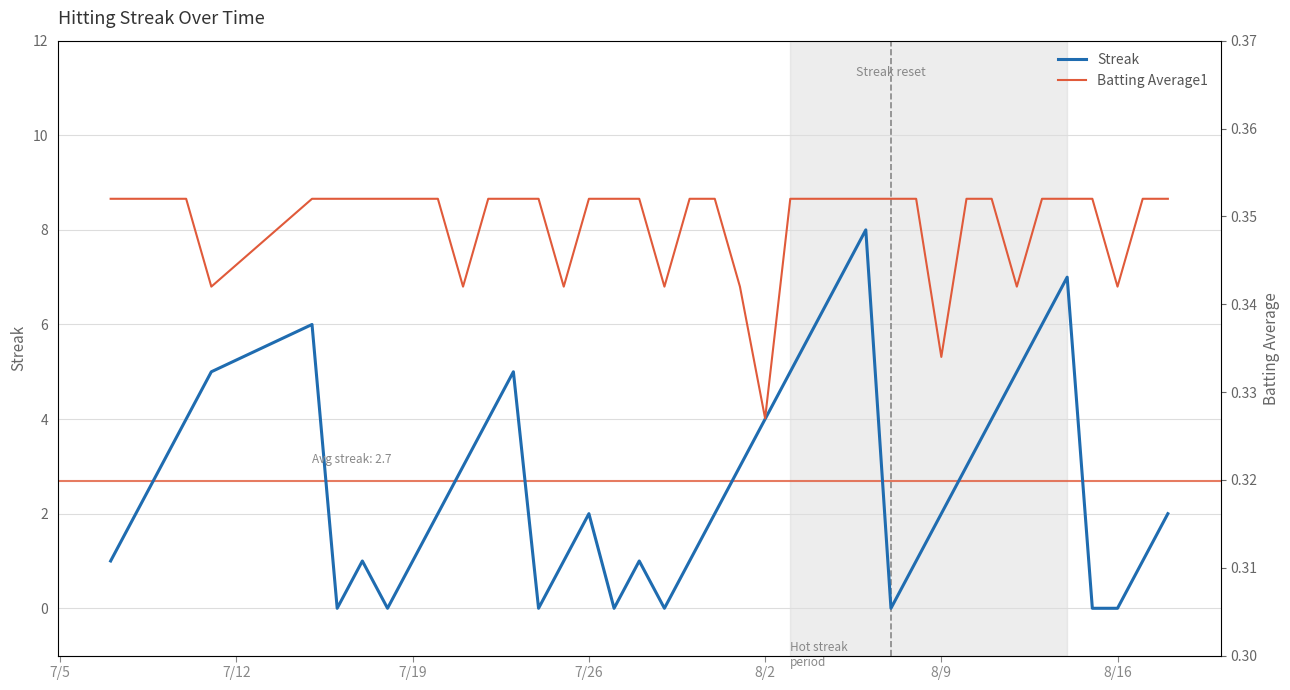

Reading left to right, transcribe all the data shown in this chart.

Streak: 1.0	2.0	3.0	4.0	5.0	6.0	0.0	1.0	0.0	1.0	2.0	3.0	4.0	5.0	0.0	1.0	2.0	0.0	1.0	0.0	1.0	2.0	3.0	4.0	5.0	6.0	7.0	8.0	0.0	1.0	2.0	3.0	4.0	5.0	6.0	7.0	0.0	0.0	1.0	2.0
Batting Average1: 0.4	0.4	0.4	0.4	0.3	0.4	0.4	0.4	0.4	0.4	0.4	0.3	0.4	0.4	0.4	0.3	0.4	0.4	0.4	0.3	0.4	0.4	0.3	0.3	0.4	0.4	0.4	0.4	0.4	0.4	0.3	0.4	0.4	0.3	0.4	0.4	0.4	0.3	0.4	0.4